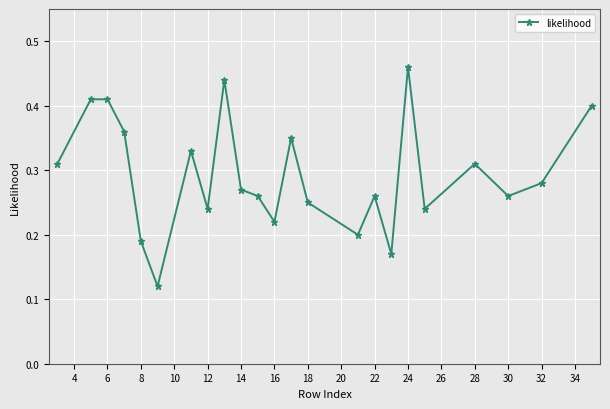

What is the sum of all values?

6.7